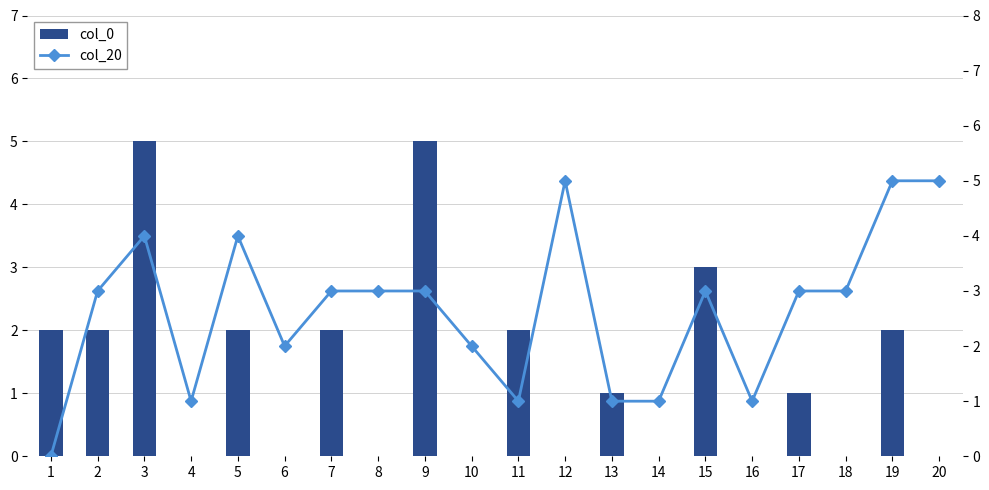

Reading right to left, list all the values displayed in this chart.

col_0: 20=0	19=2	18=0	17=1	16=0	15=3	14=0	13=1	12=0	11=2	10=0	9=5	8=0	7=2	6=0	5=2	4=0	3=5	2=2	1=2
col_20: 20=5	19=5	18=3	17=3	16=1	15=3	14=1	13=1	12=5	11=1	10=2	9=3	8=3	7=3	6=2	5=4	4=1	3=4	2=3	1=0